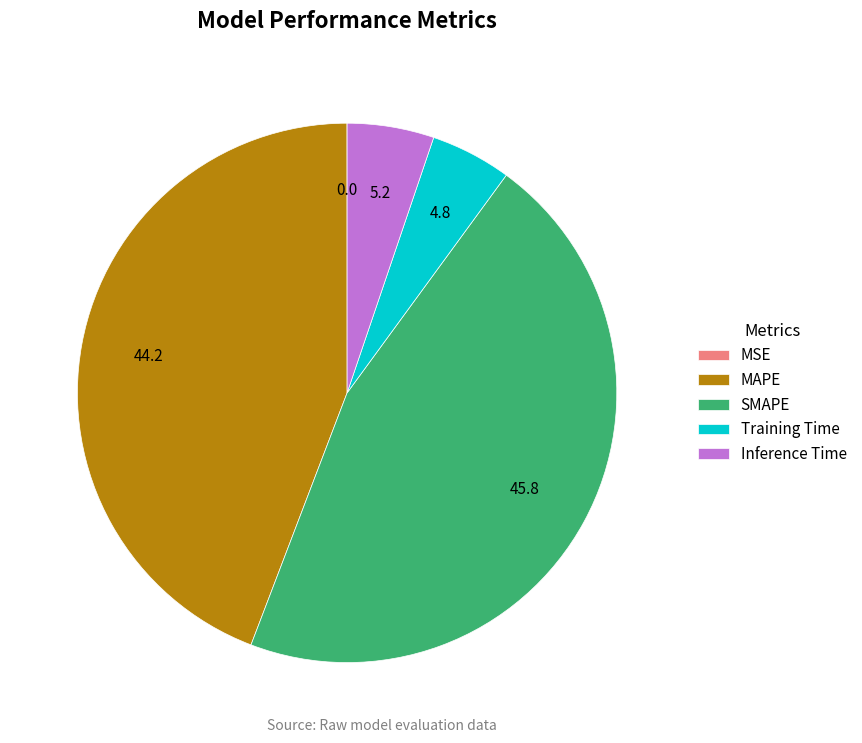

Is it true that SMAPE is 46% of the pie?

True